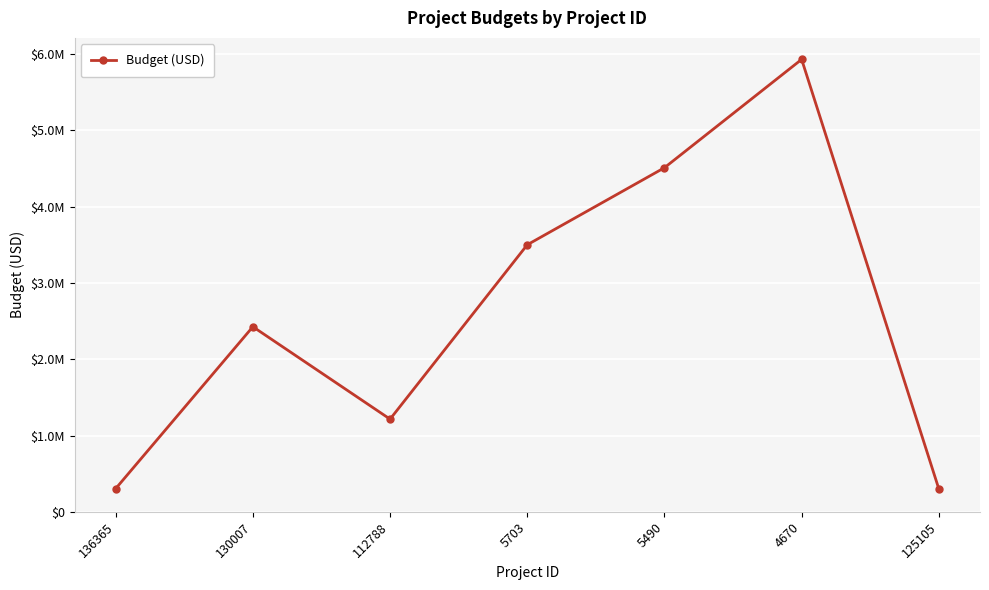

Approximately how many times larger is the value at 5703 compared to 130007?

1.4